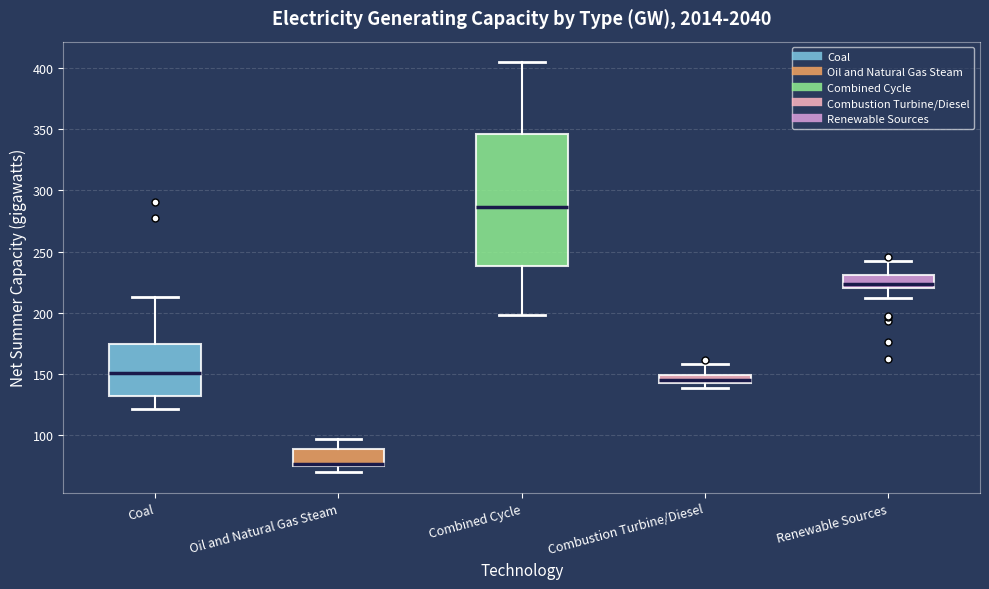

Which box is the tallest, from its lower edge to its upper edge?

Combined Cycle